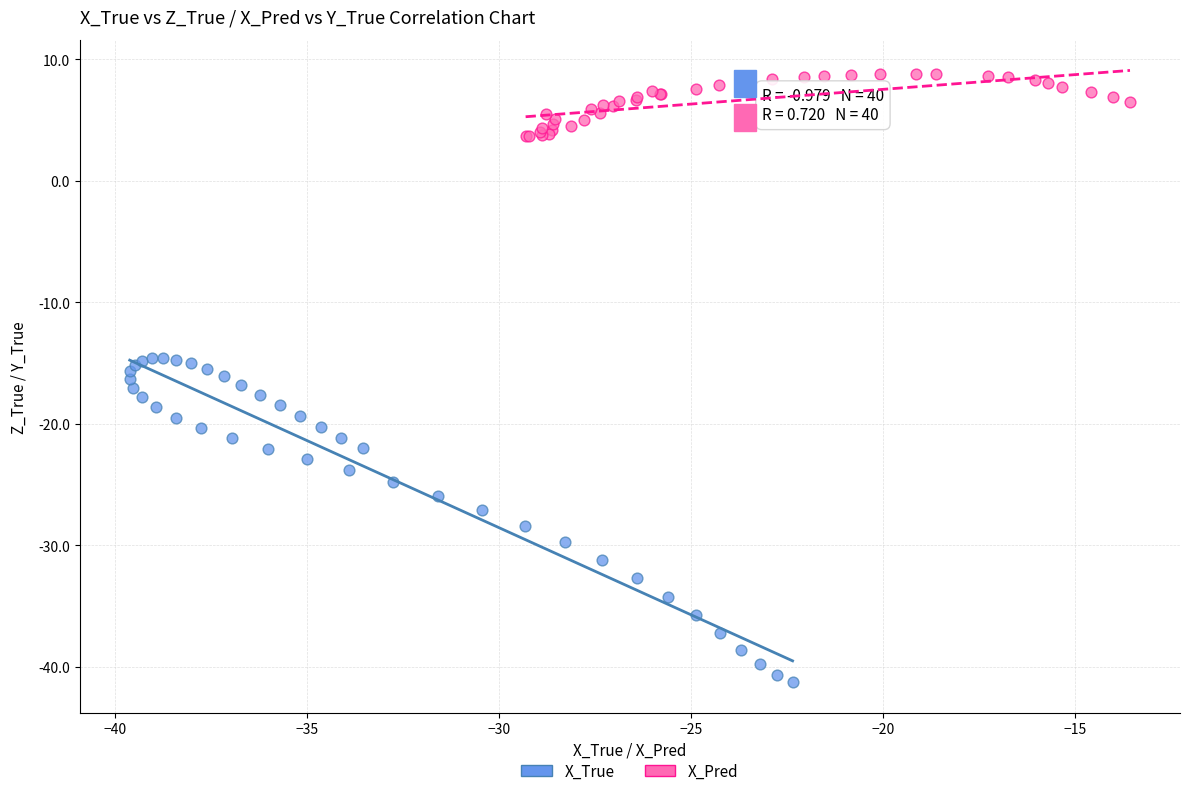

Which series has the widest spread of Y values?

X_True